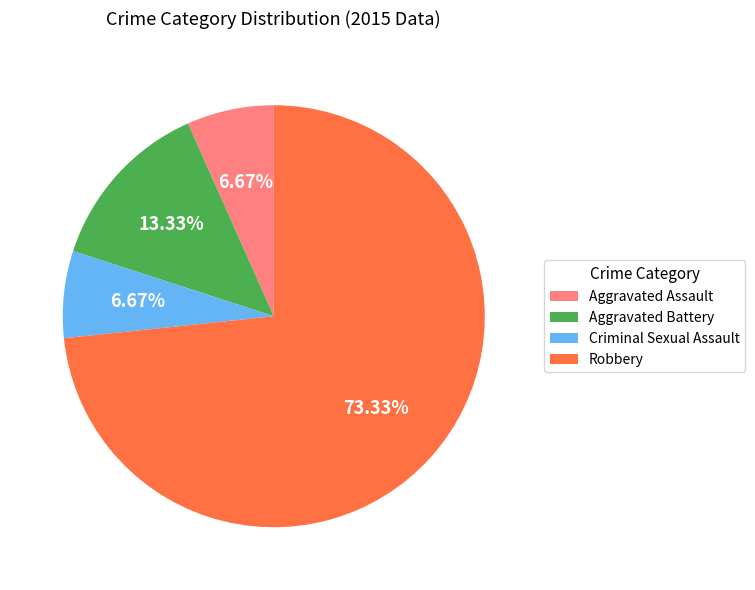

Is it true that Robbery is 73% of the pie?

True